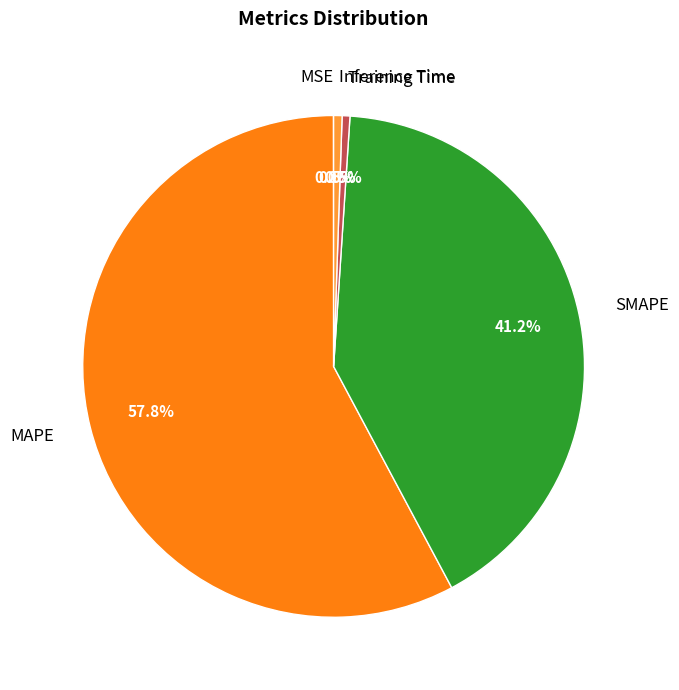

Combined, do MAPE and SMAPE account for over 50%?

Yes